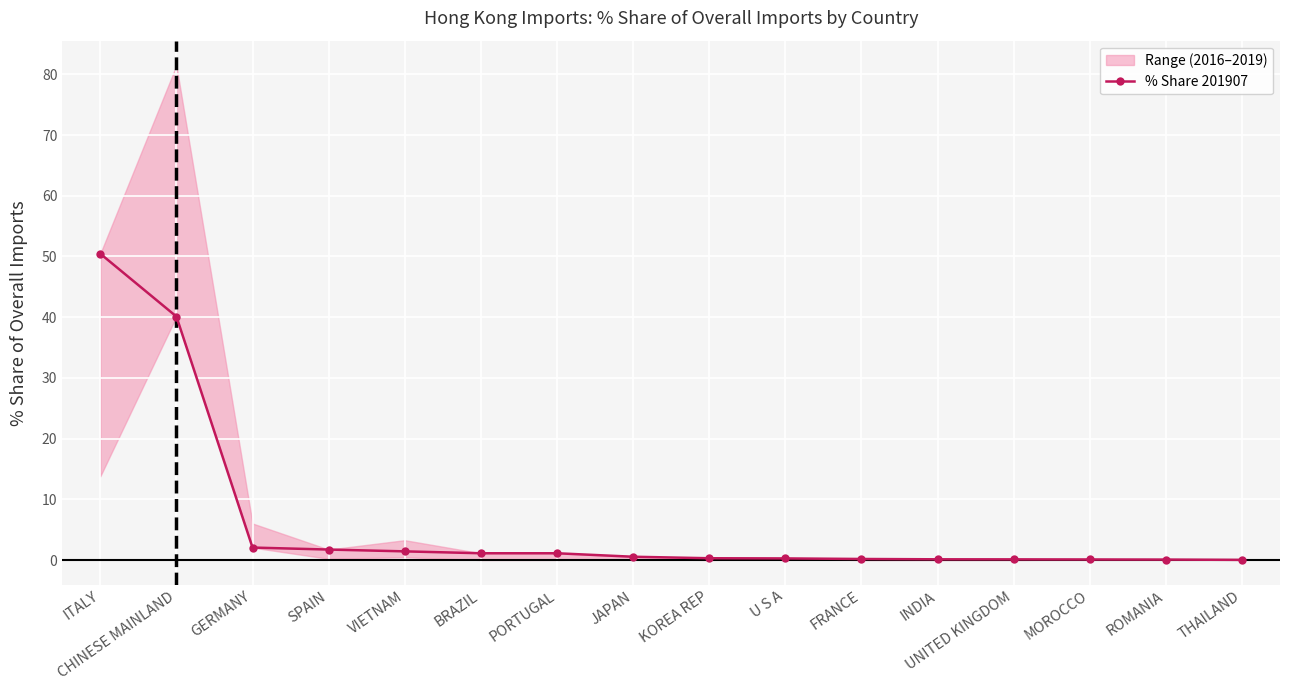

What is the value of the 8th point from the left?

0.5